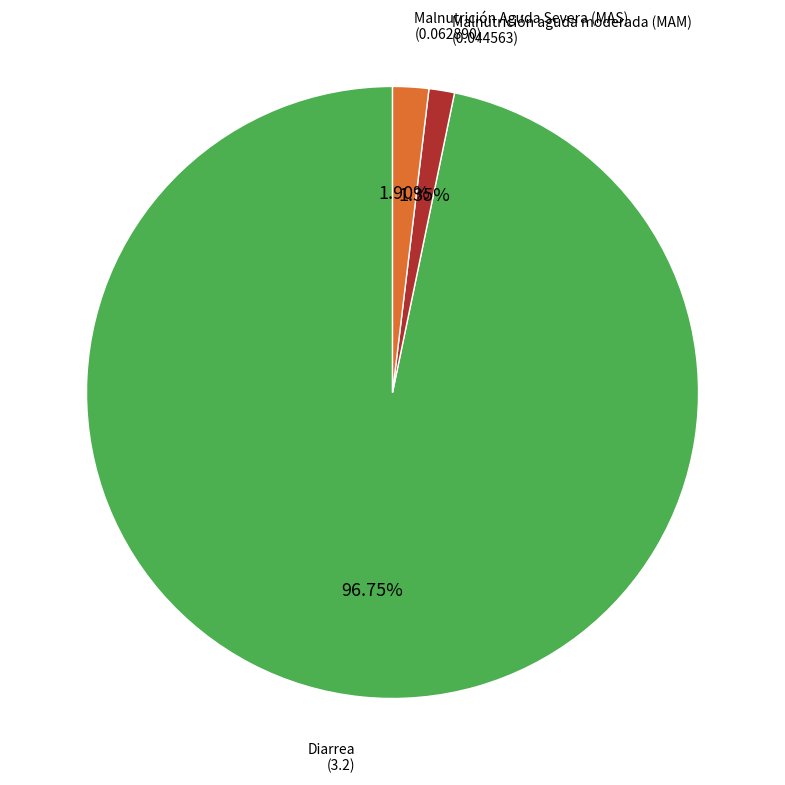

Is there a majority slice in this chart?

Yes